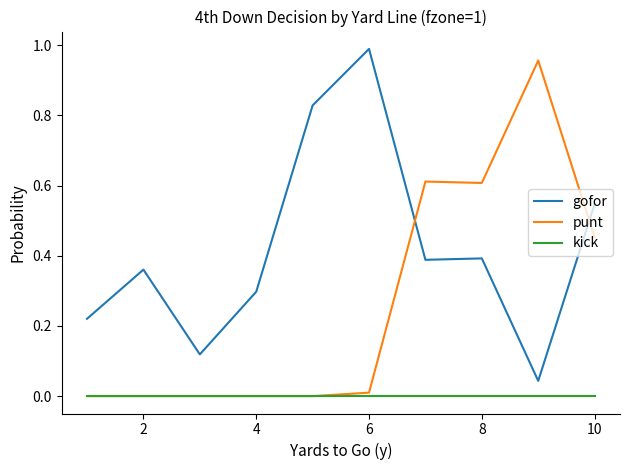

Count the number of data series in this chart.

3